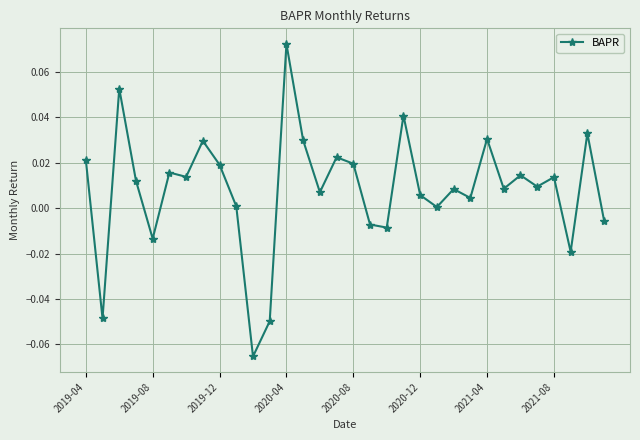

True or false: there are more than 2 points higher than both neighbors.

True